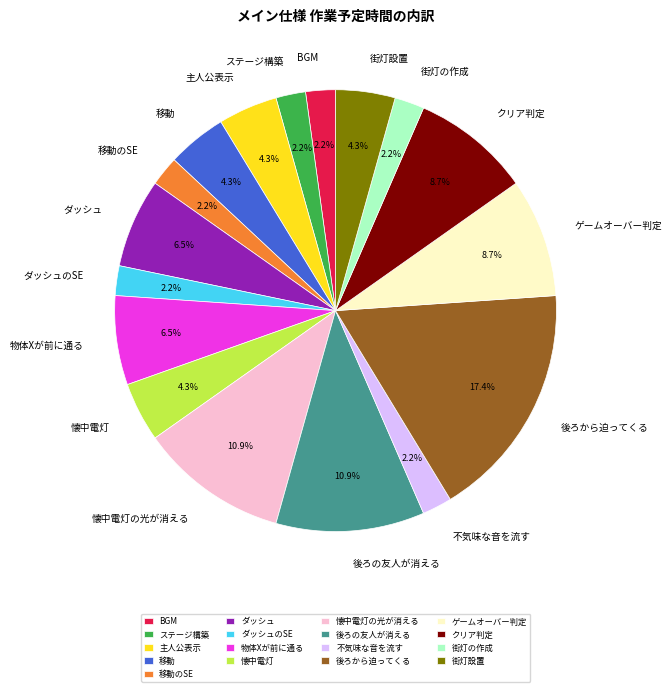

What percentage is the ダッシュのSE slice, to the nearest percent?

2%